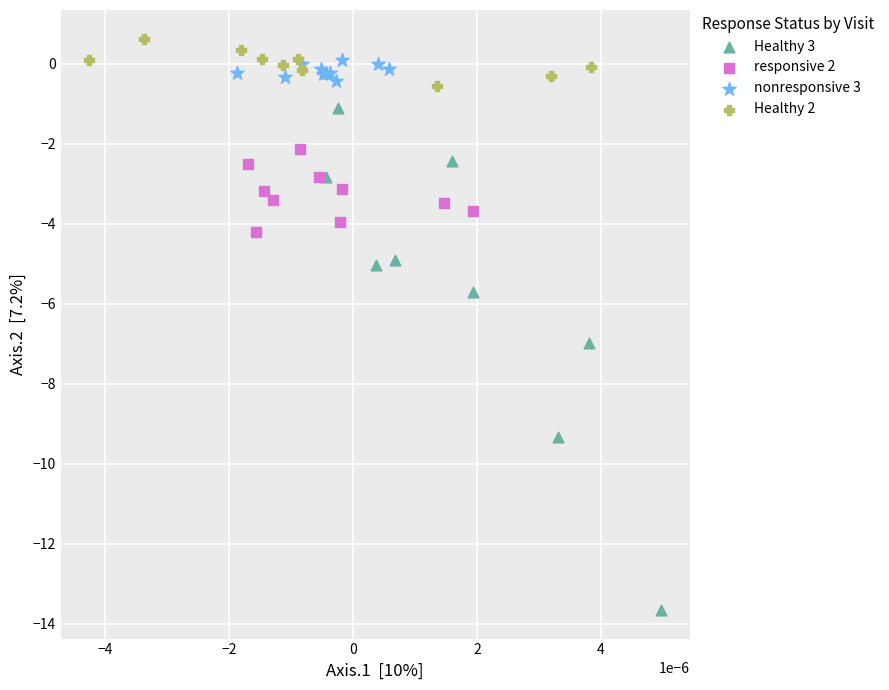

Which series has the largest Y range (max minus min)?

Healthy 3